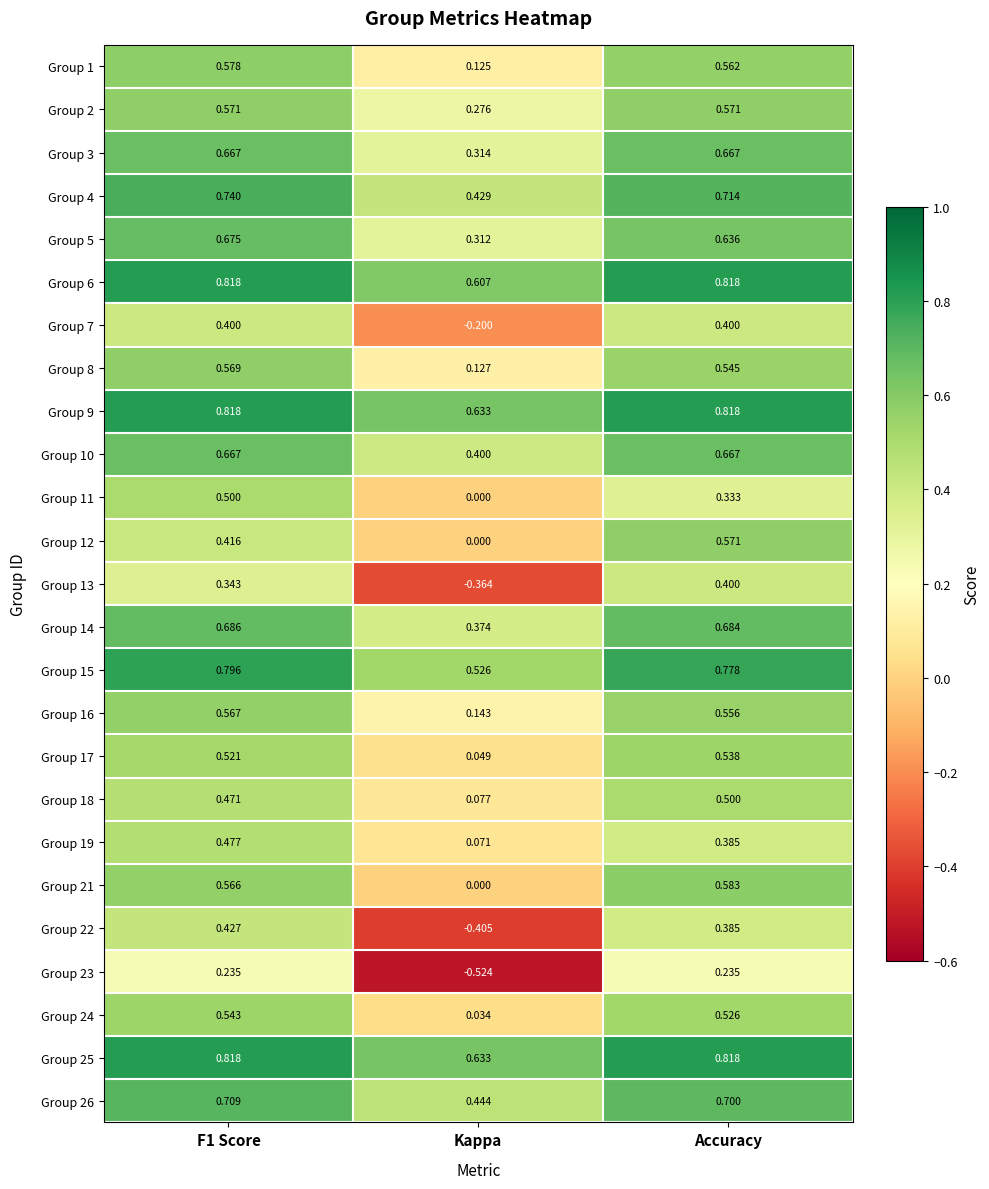

Is the value of Group 26 at Accuracy greater than the value of Group 3 at Accuracy?

Yes